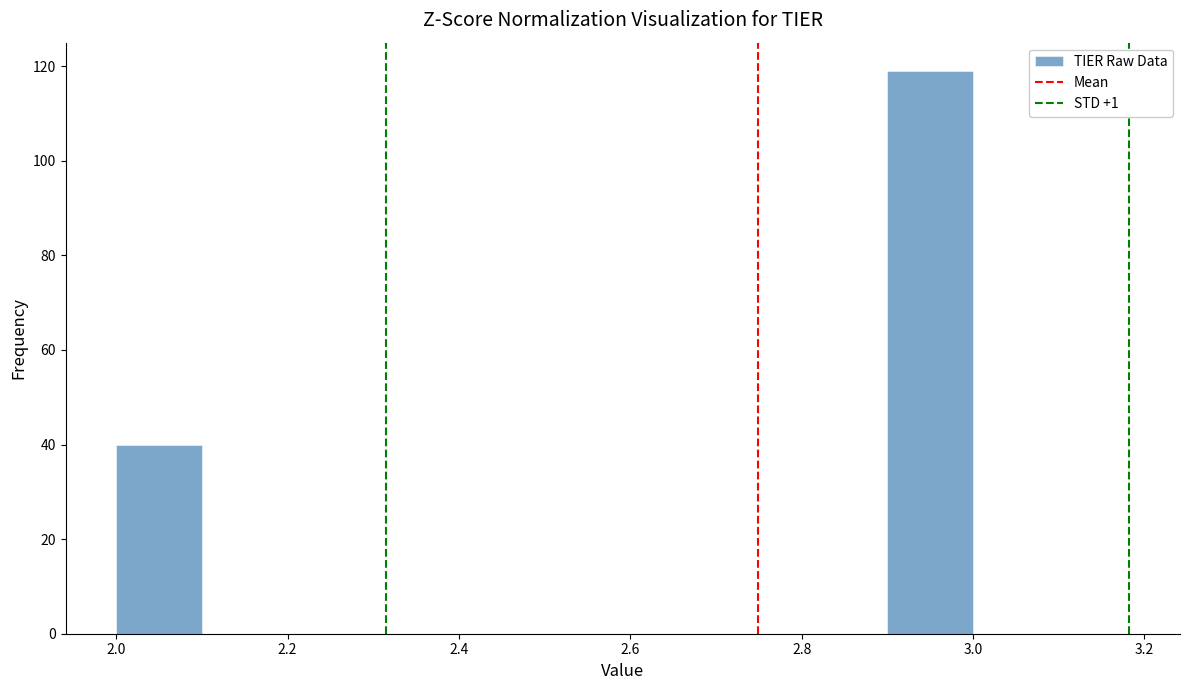

Which range on the x-axis has the tallest bar?

2.9 to 3.0